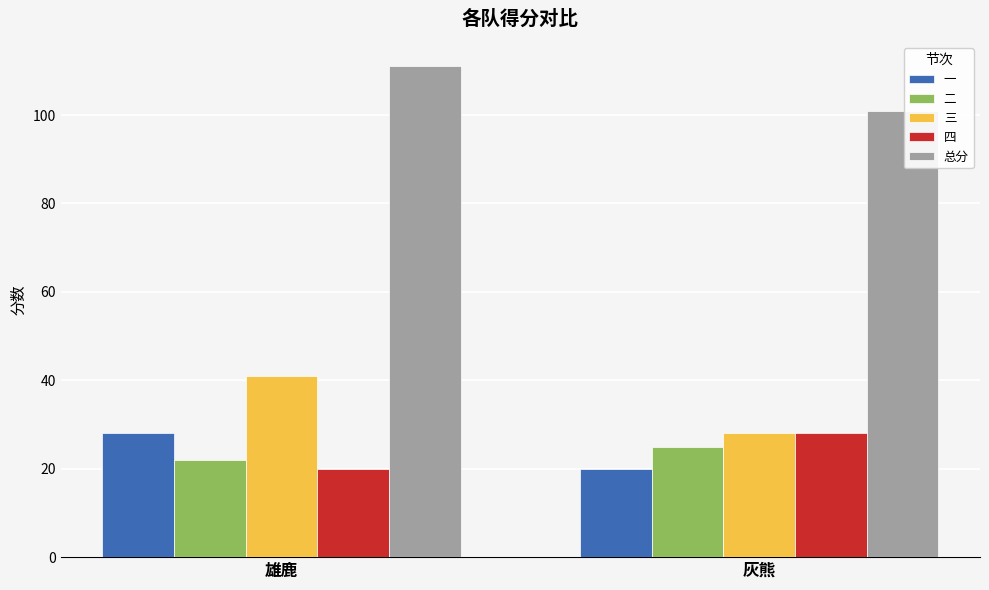

At how many categories does at least one series exceed 38?

2